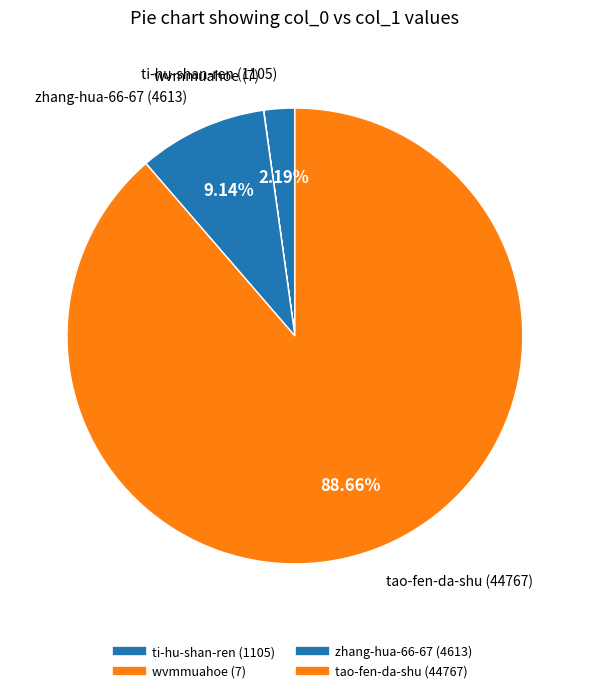

Rank the categories by value from lowest to highest.

wvmmuahoe, ti-hu-shan-ren, zhang-hua-66-67, tao-fen-da-shu